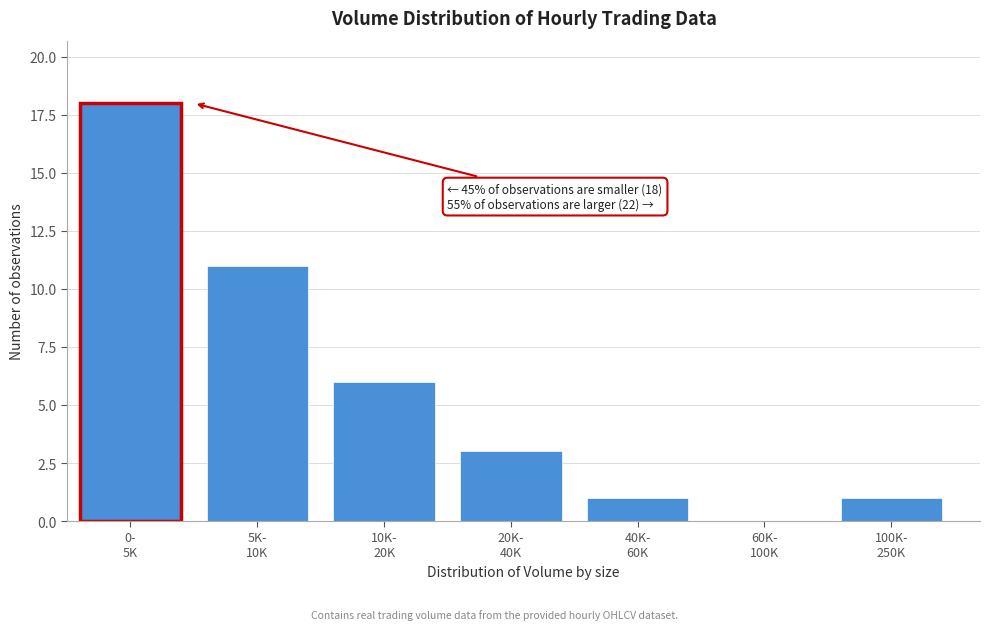

What is the sum of all values?

40